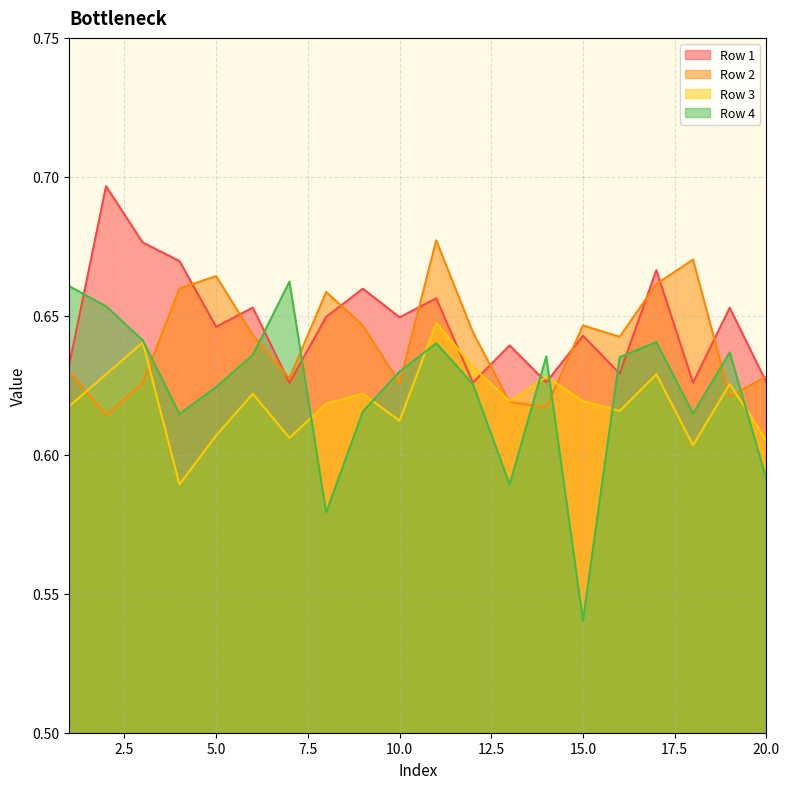

What is the total value across all series at 10?

2.5